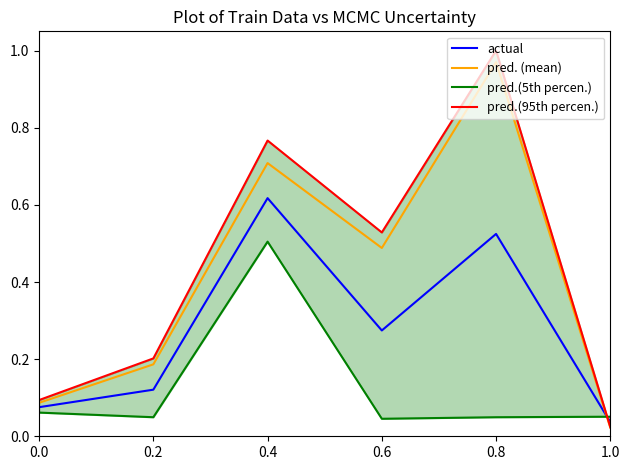

What is the spread (max minus min) of values at 0.4?

0.3